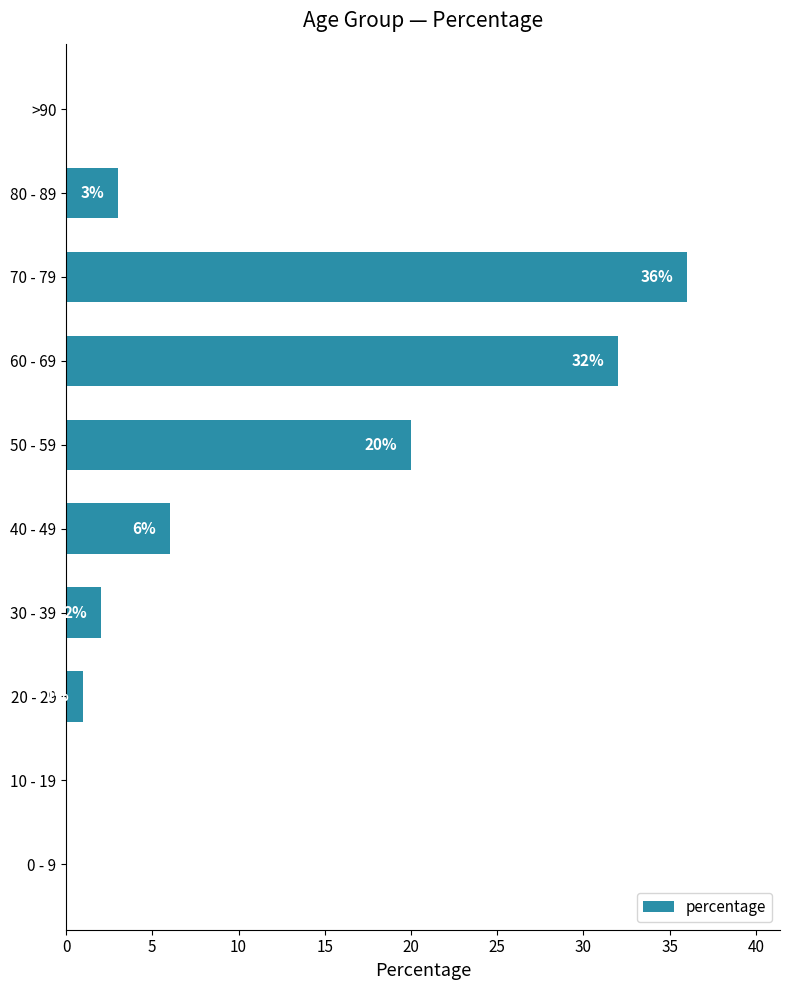

What is the sum of the values at 40 - 49 and 80 - 89?

9